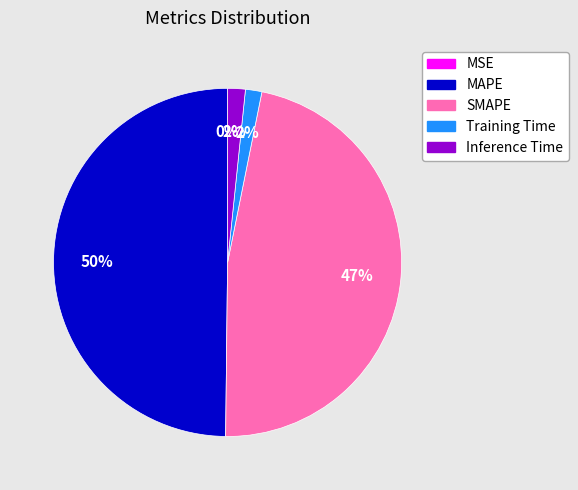

Is the sum of SMAPE and Inference Time greater than half?

No